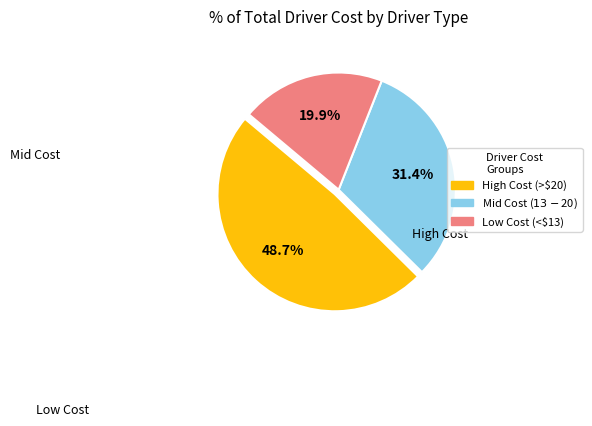

Rank the categories by value from lowest to highest.

Low Cost (<$13), Mid Cost ($13-$20), High Cost (>$20)